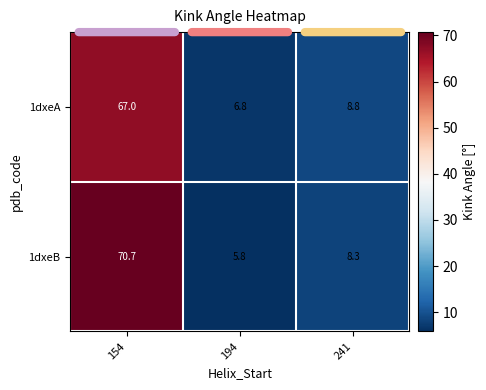

What is the difference between the maximum and minimum values in the 1dxeB series?

64.9